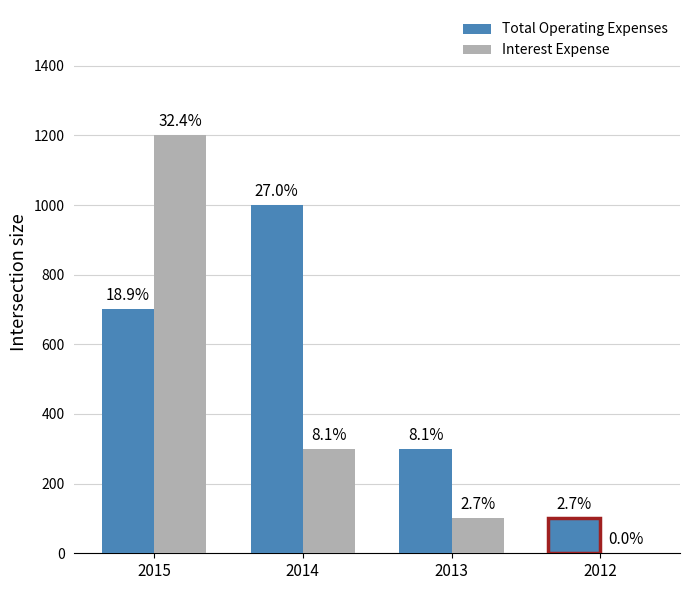

Are the bars grouped side by side (vs. stacked)?

Yes